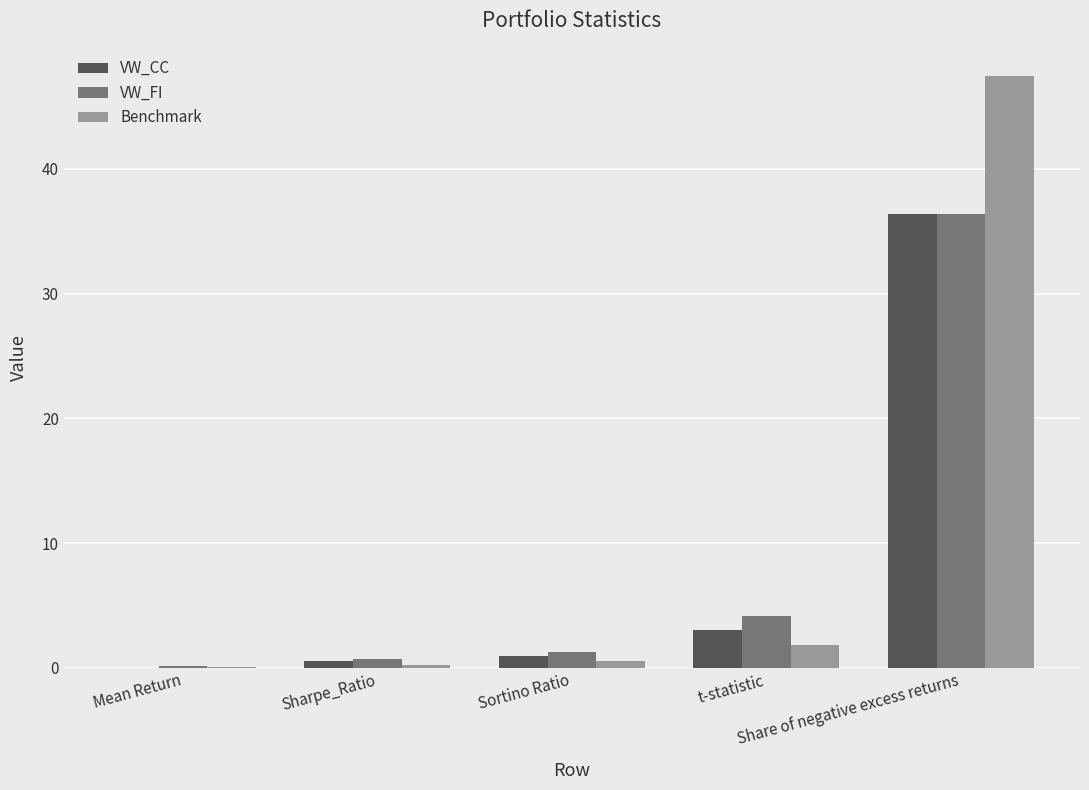

Are the bars horizontal?

No